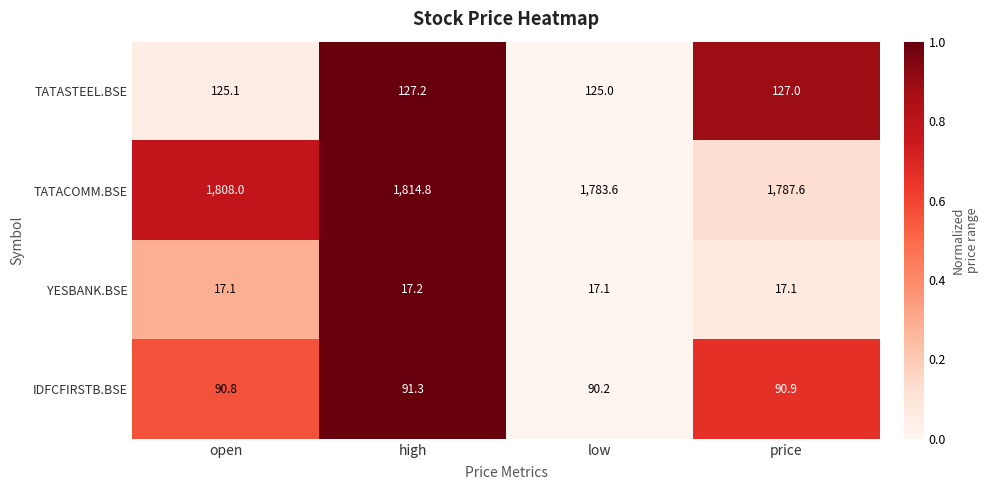

What is the sum of the YESBANK.BSE values at low and high?

34.3